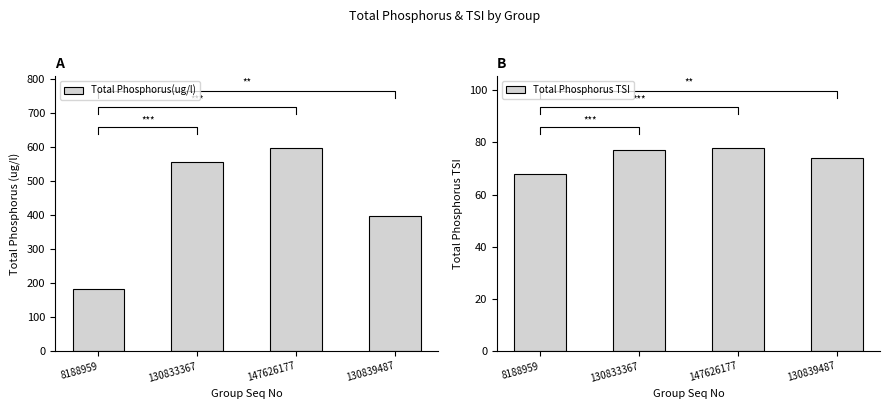

Reading left to right, what are all the values shown in this chart?

Total Phosphorus(ug/l): 183	557	599	399
Total Phosphorus TSI: 68	77	78	74